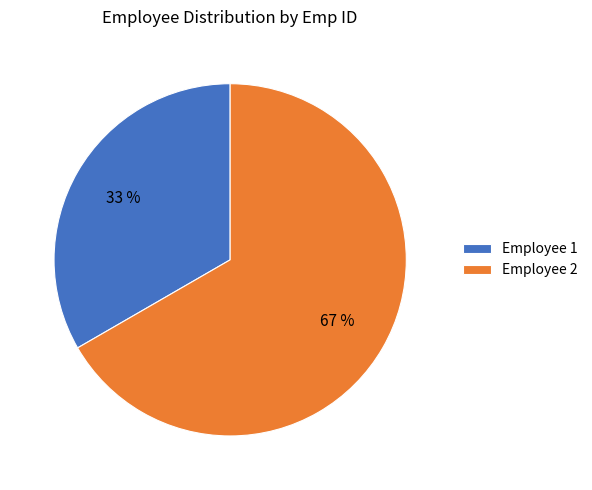

To the nearest percent, what portion does Employee 2 represent?

67%